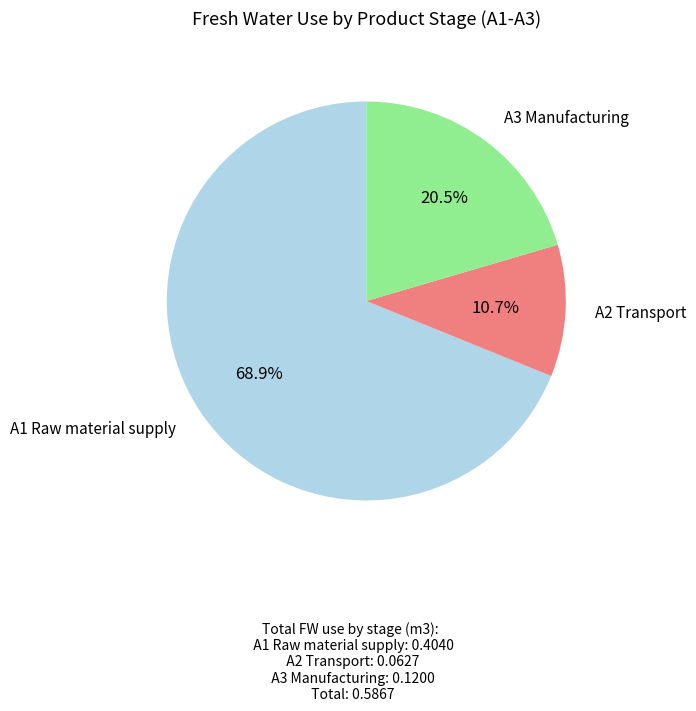

Does any single category account for the majority?

Yes